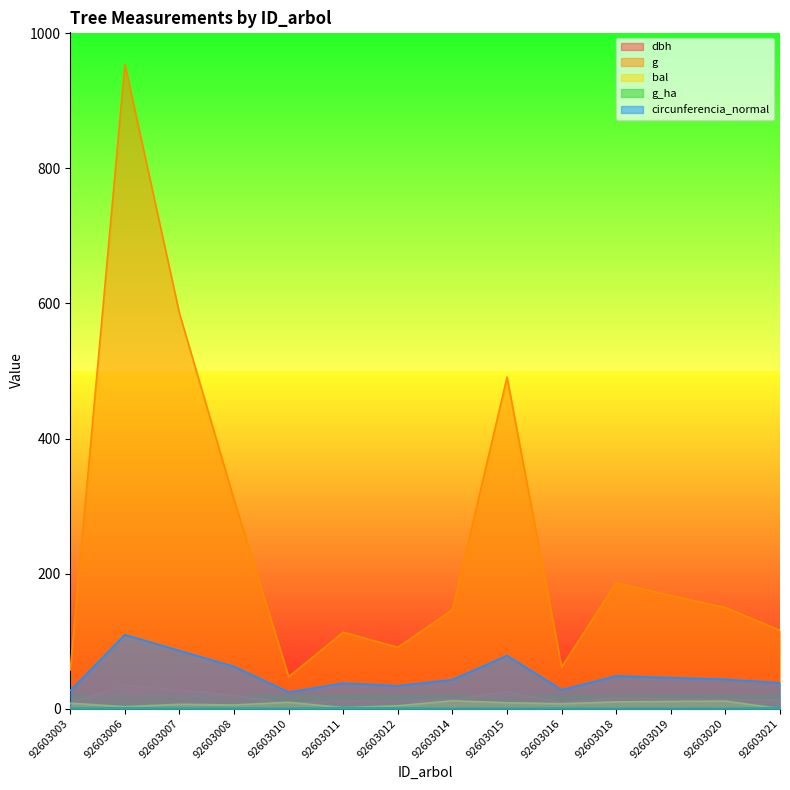

What is the value of the dbh point at the 6th from the left?

12.0